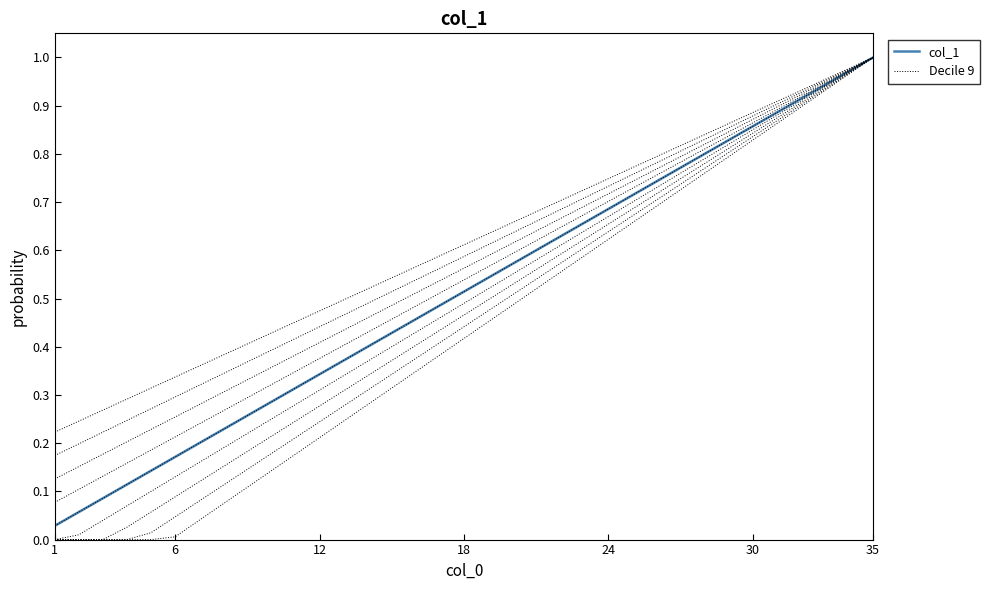

What is the sum of all Decile 9 values?

21.4